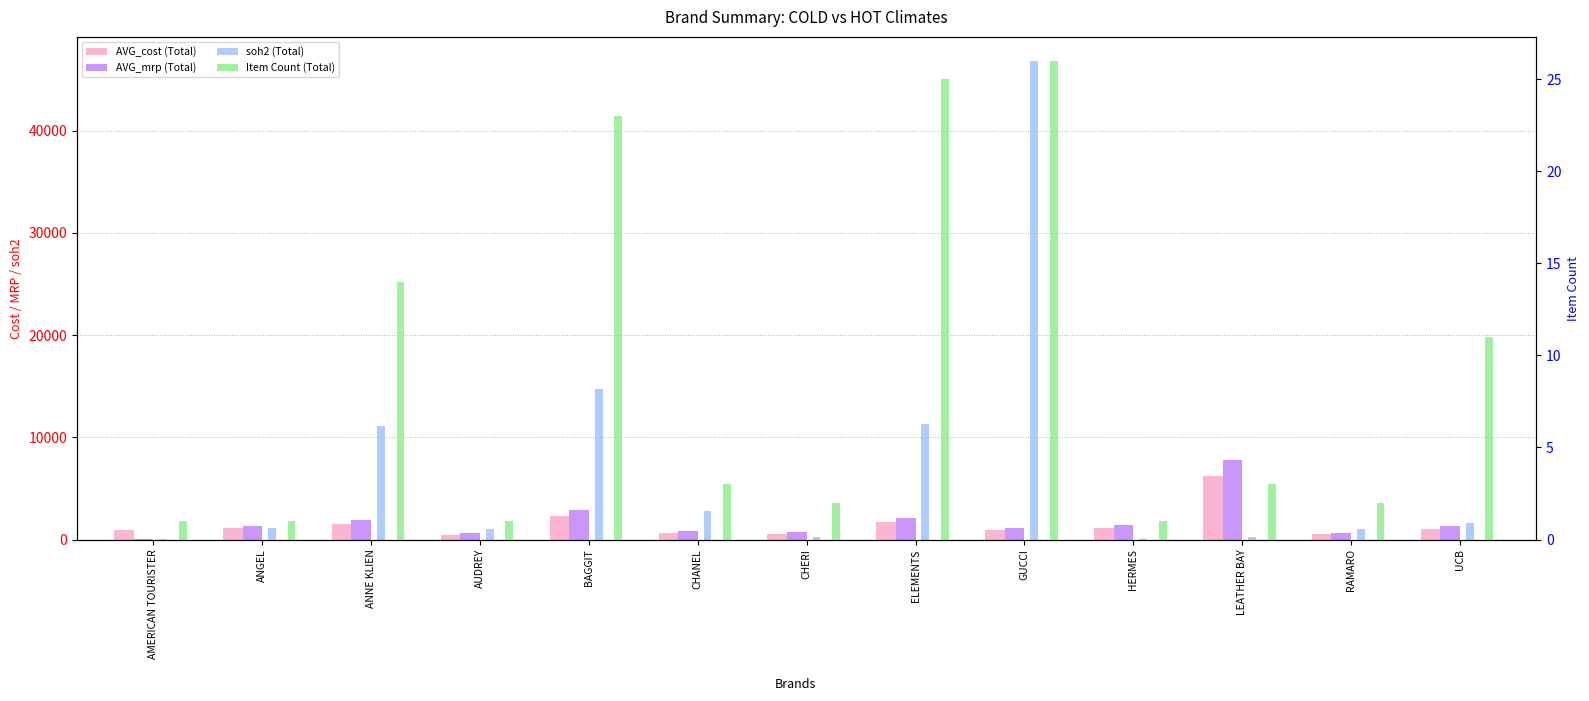

Is it true that AVG_mrp (Total) equals 1399.0 at HERMES?

True